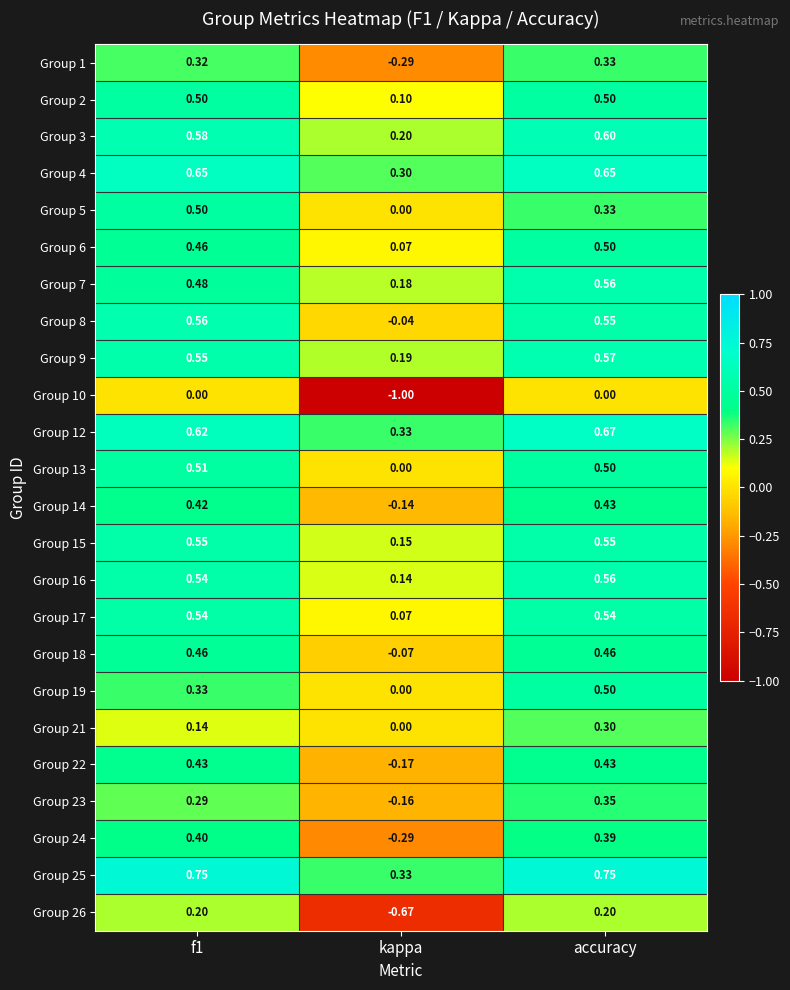

Where is Group 9 nearest to the value 0?

kappa